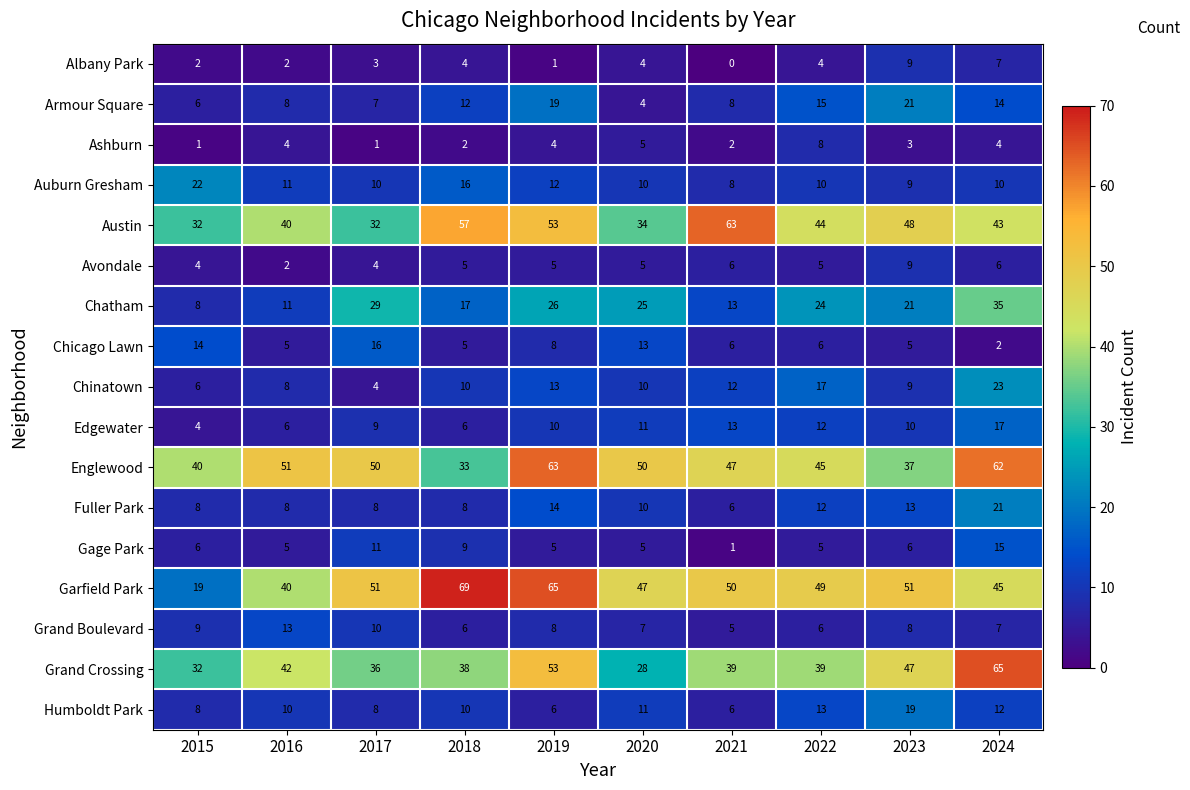

Rank the categories by Chatham value from highest to lowest.

2024, 2017, 2019, 2020, 2022, 2023, 2018, 2021, 2016, 2015